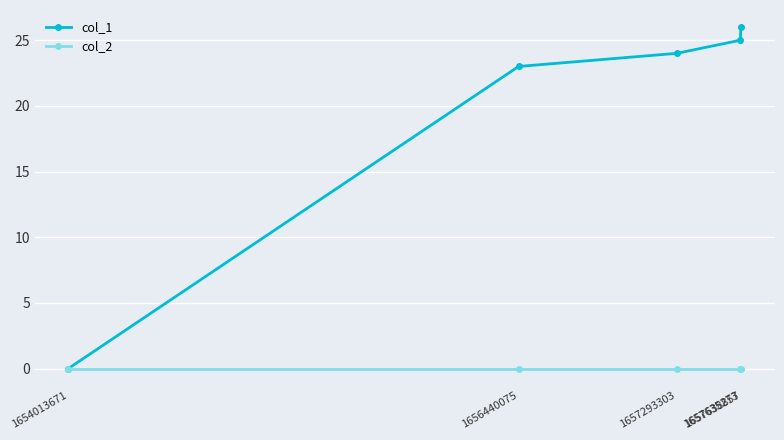

List the series in order of their peak value, highest first.

col_1, col_2